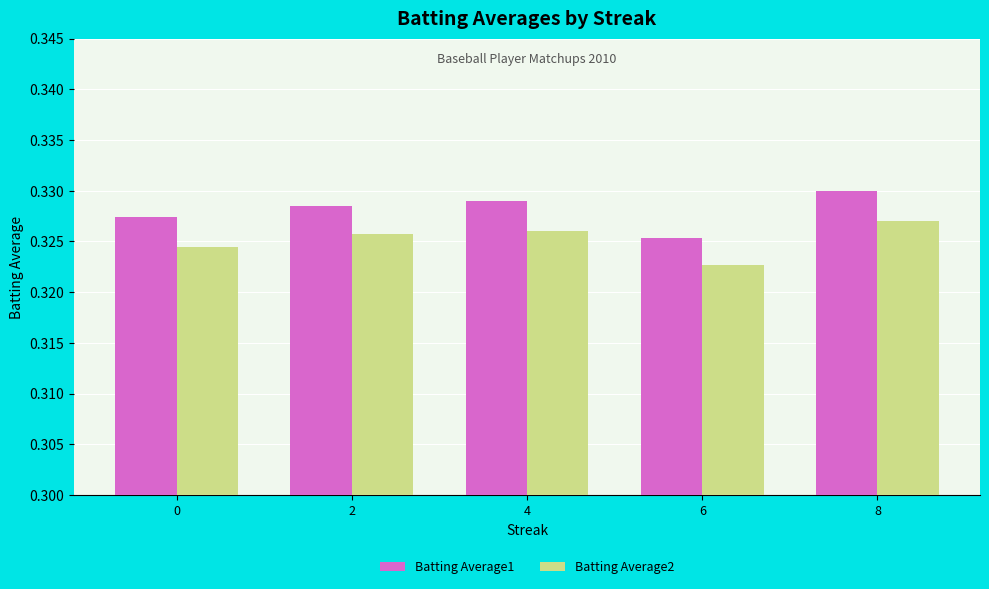

The value of Batting Average1 at 6 is 0.5. True or false?

False